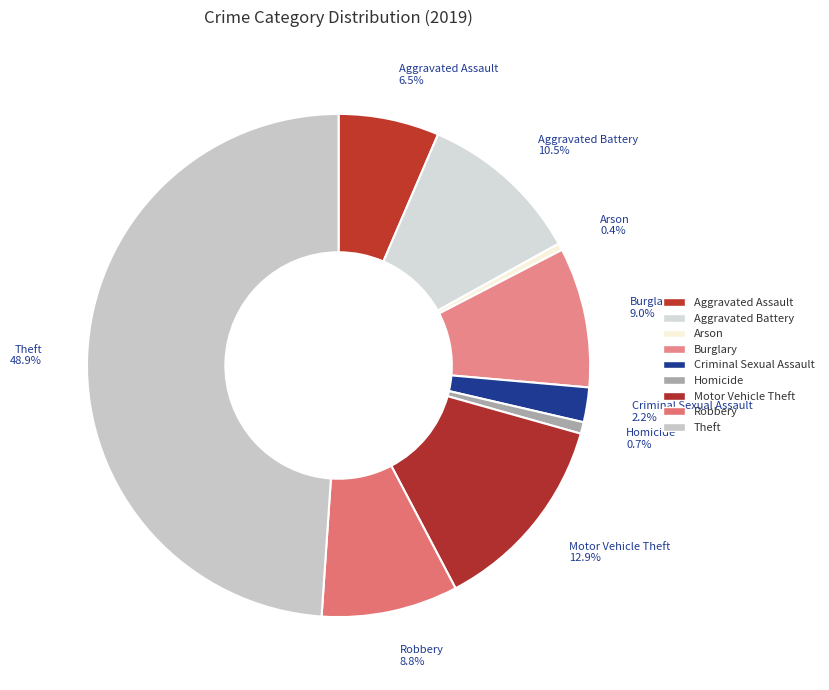

Does Criminal Sexual Assault represent more than half of the total?

No